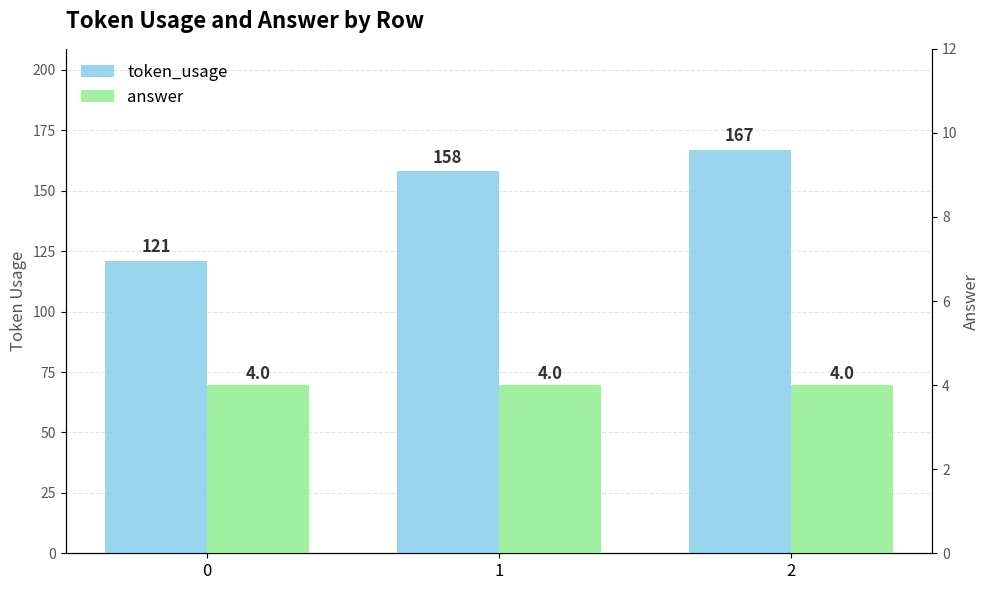

Rank the series by their maximum value, from highest to lowest.

token_usage, answer